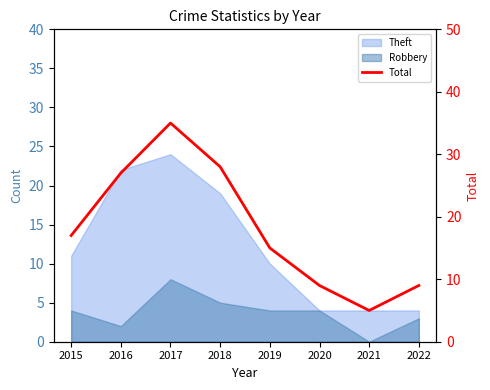

What is the change in value from 2015 to 2019?

-2